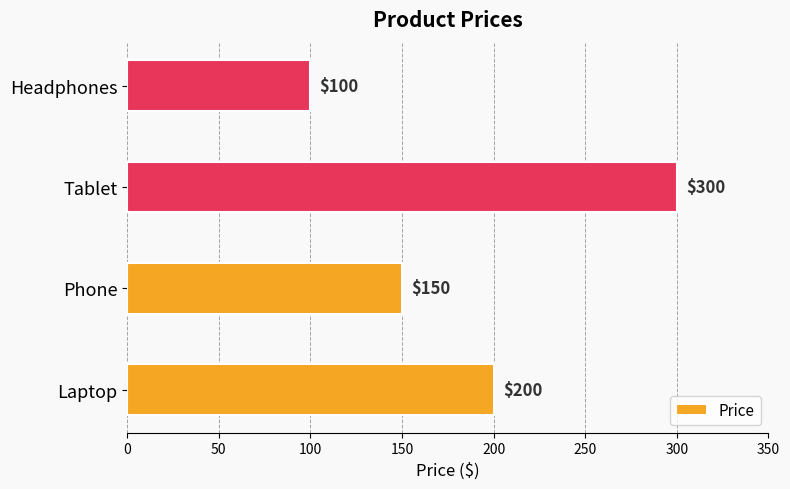

Rank the categories by value from lowest to highest.

Headphones, Phone, Laptop, Tablet